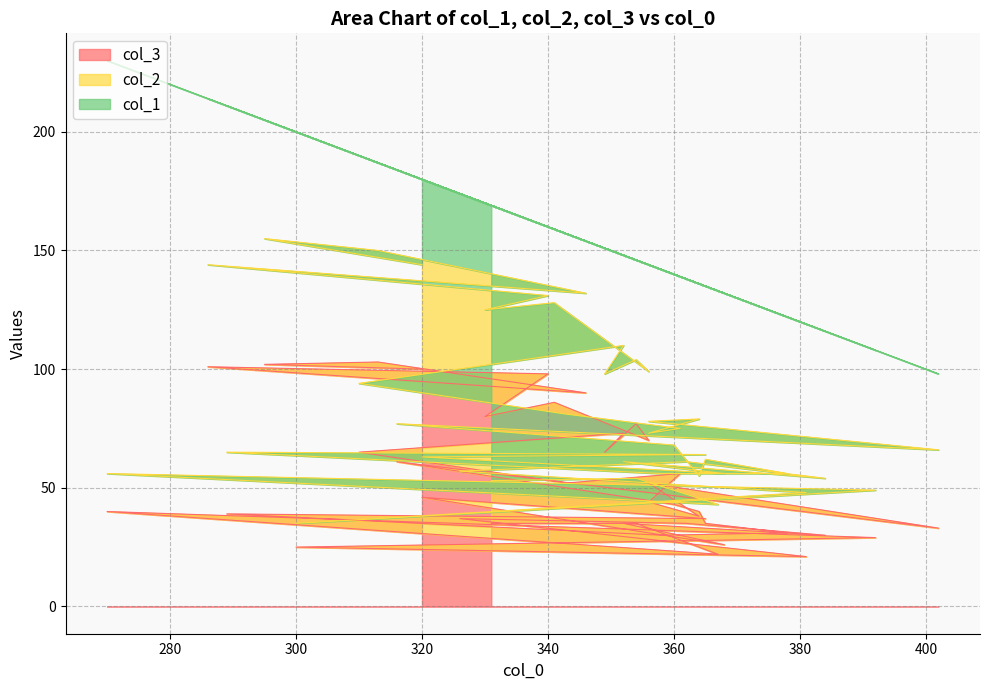

How many data points in col_2 are above 27?

17